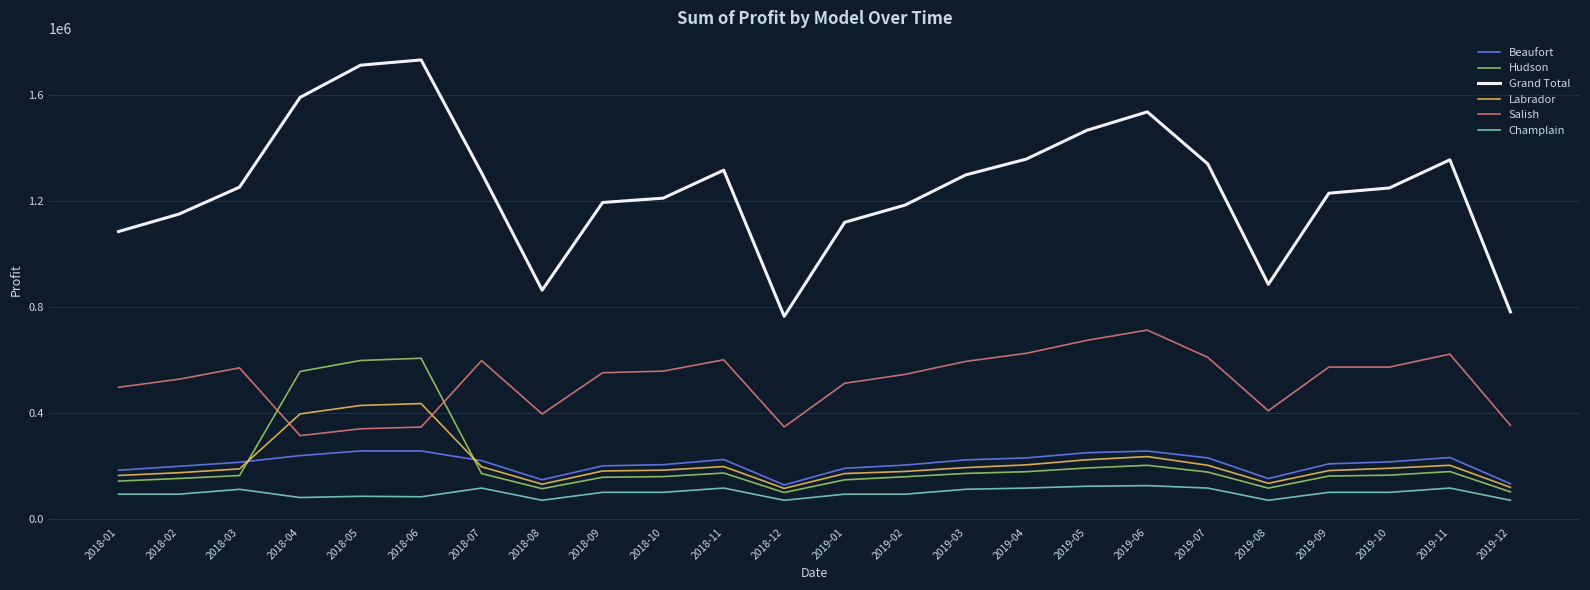

At which label does Salish reach its peak?

2019-06